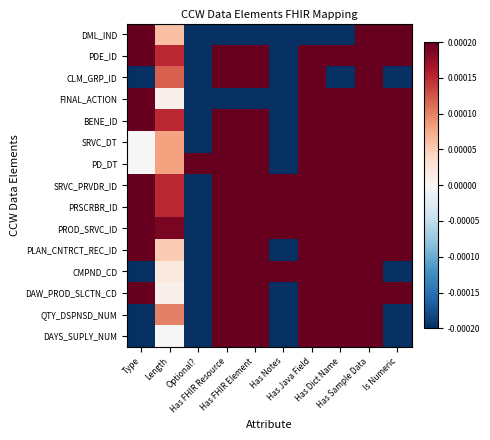

At how many categories does at least one series exceed 0?

10